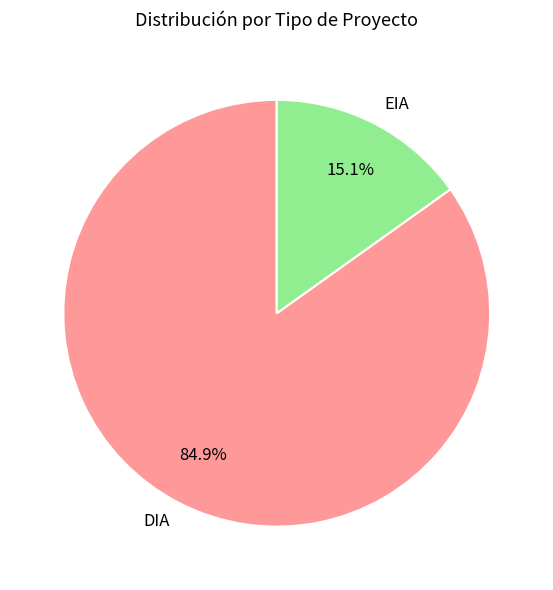

Is EIA the majority of the pie?

No